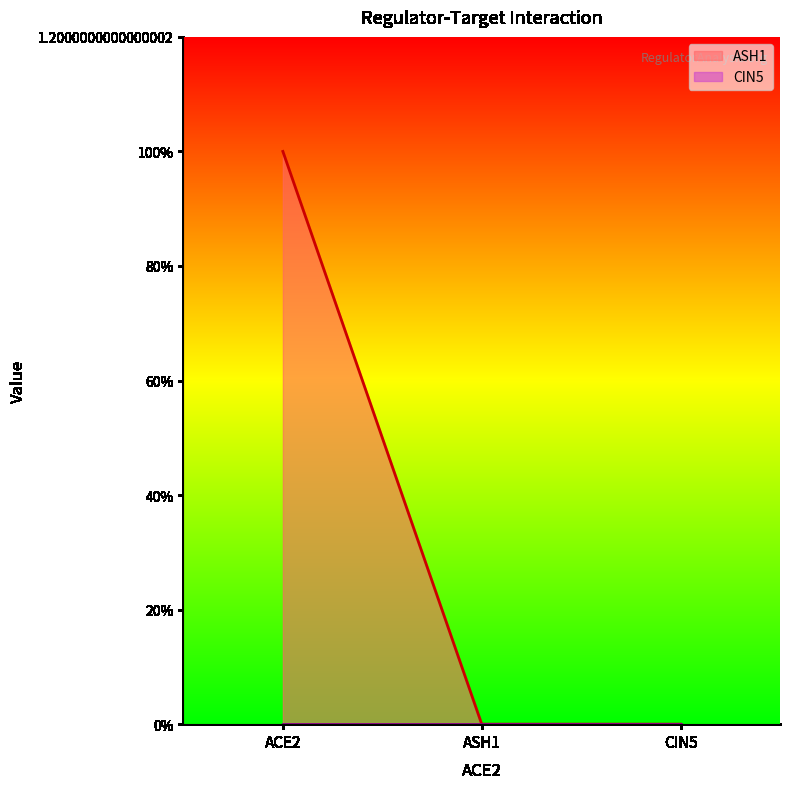

What is the label of the 2nd point from the right?

ASH1